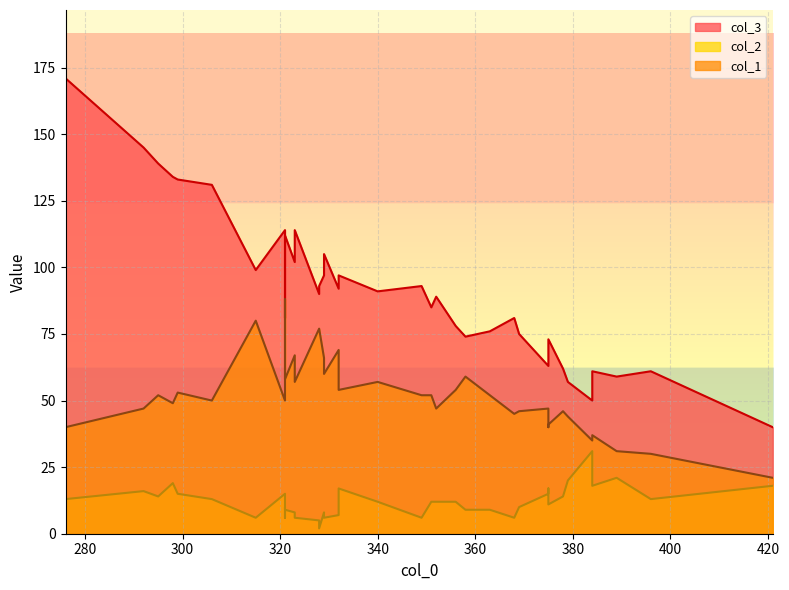

The col_2 series shows 18 at 384. True or false?

True